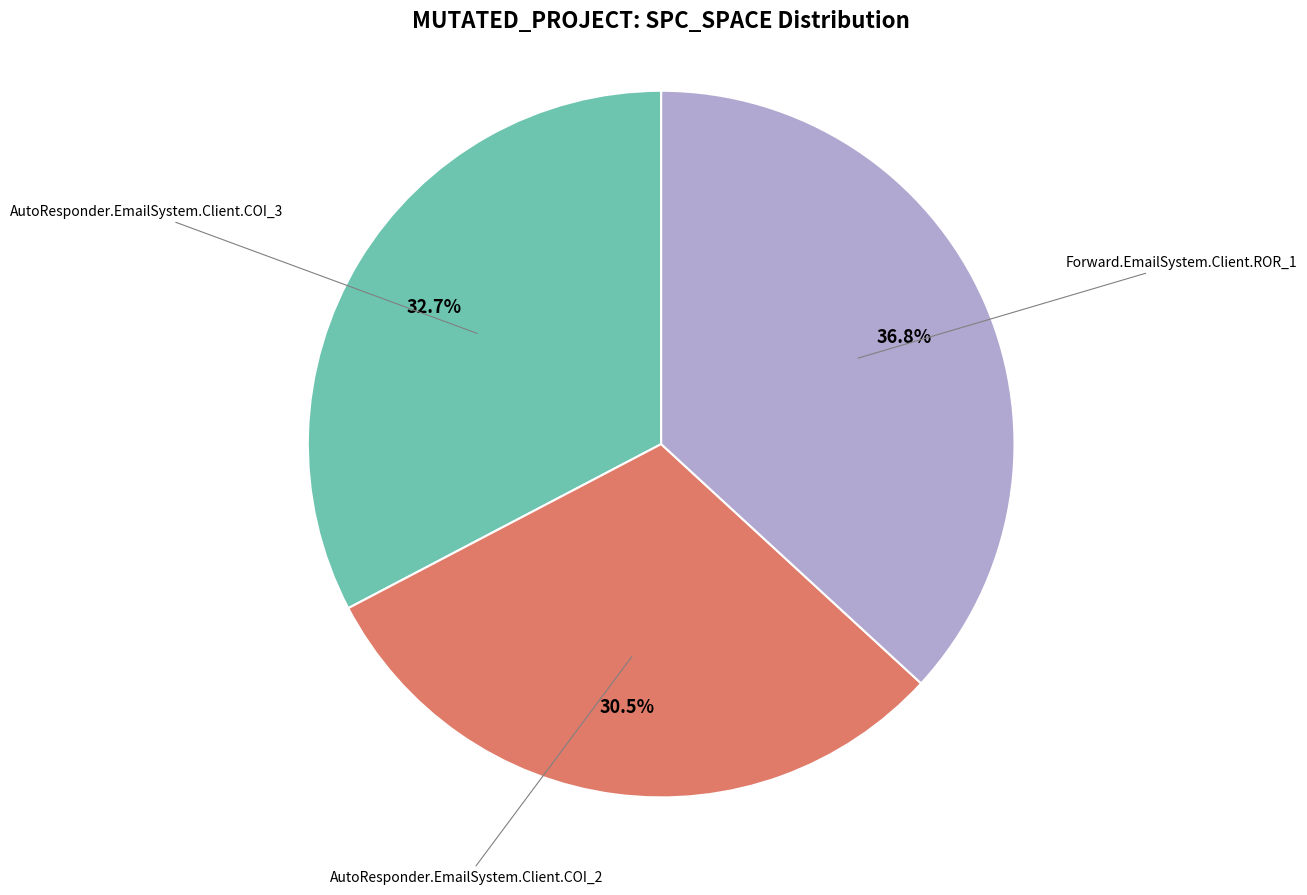

Is there a majority slice in this chart?

No